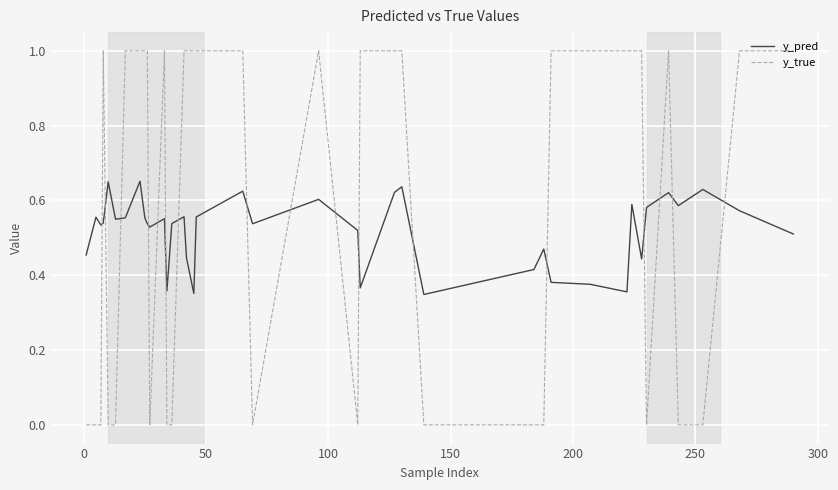

Which series has the largest total across all categories?

y_true